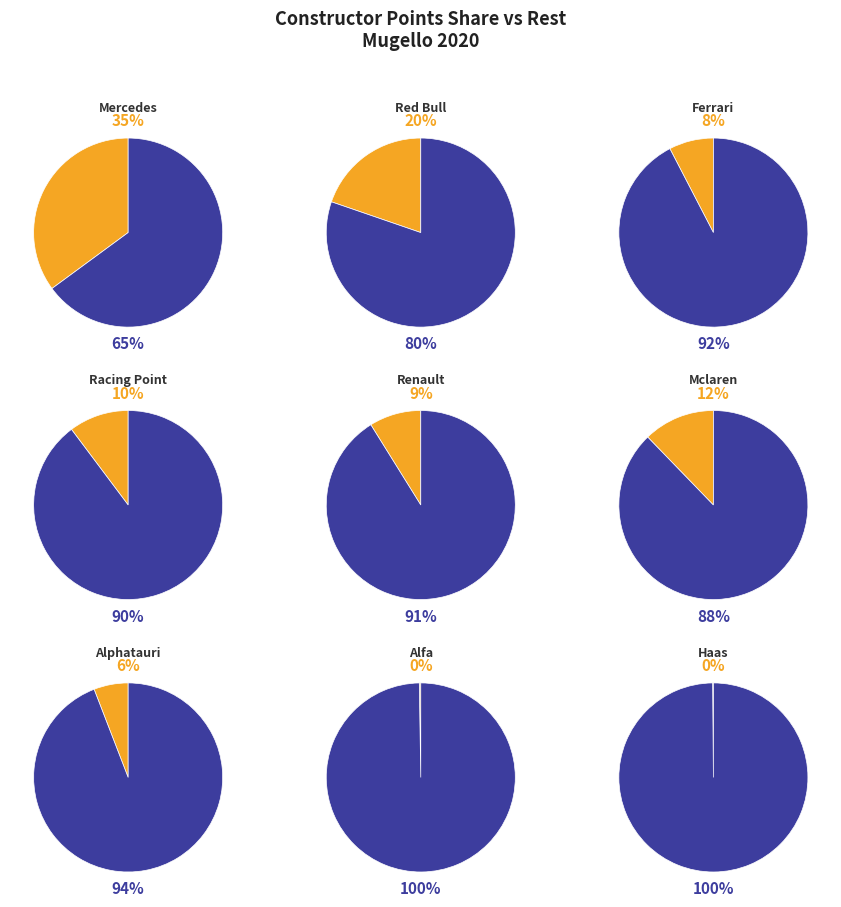

Does alfa account for over 50% of the chart?

No